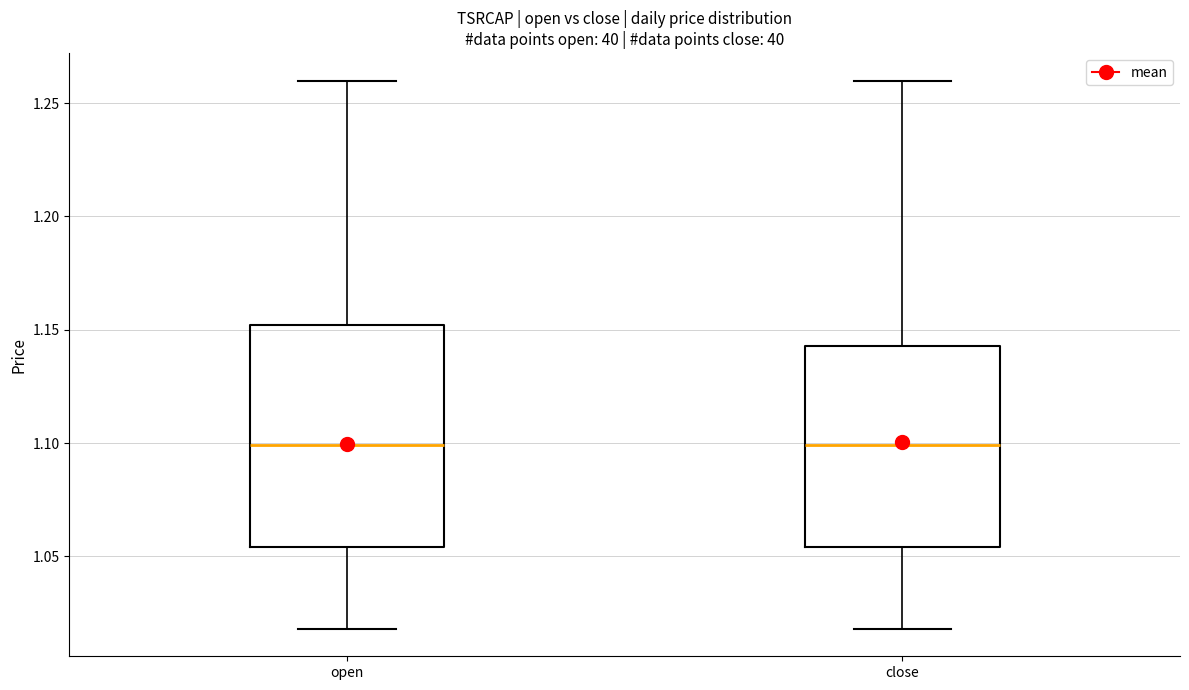

Reading left to right, transcribe this box plot: for each box, give where its median line is, the range the box spans, and where its two whiskers end, as read against the y-axis. The values are not printed on the chart, so give them approximately, as read against the axis.

open: median 1.100, box 1.055 to 1.150, whiskers 1.020 to 1.260
close: median 1.100, box 1.055 to 1.145, whiskers 1.020 to 1.260